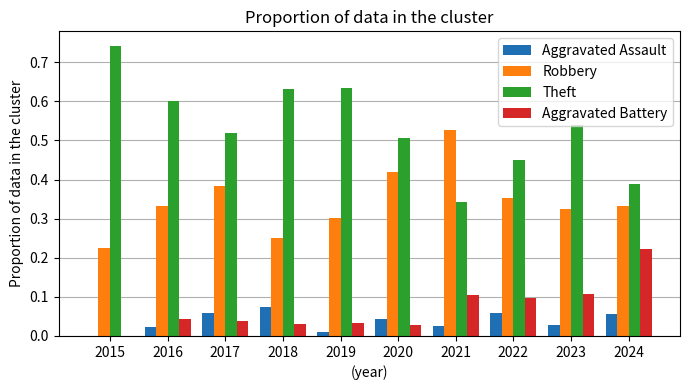

Which series has the largest total across all categories?

Theft